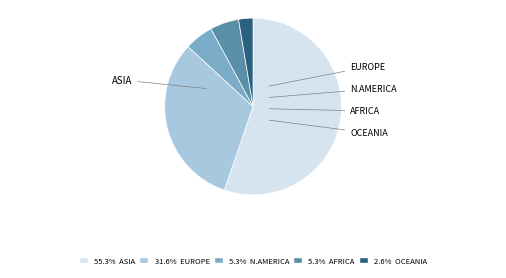

Is there any slice that represents more than half of the pie?

Yes